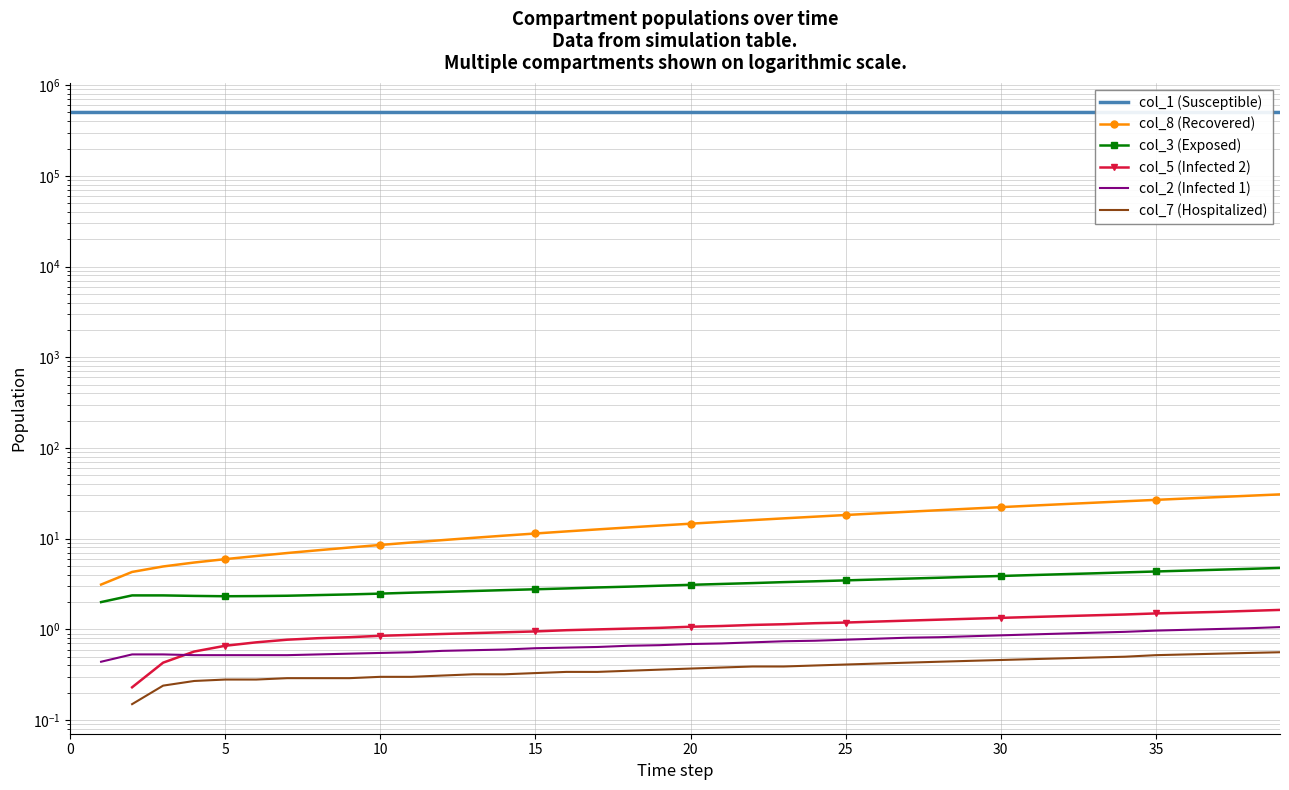

How many positive values does the col_3 (Exposed) series have?

39